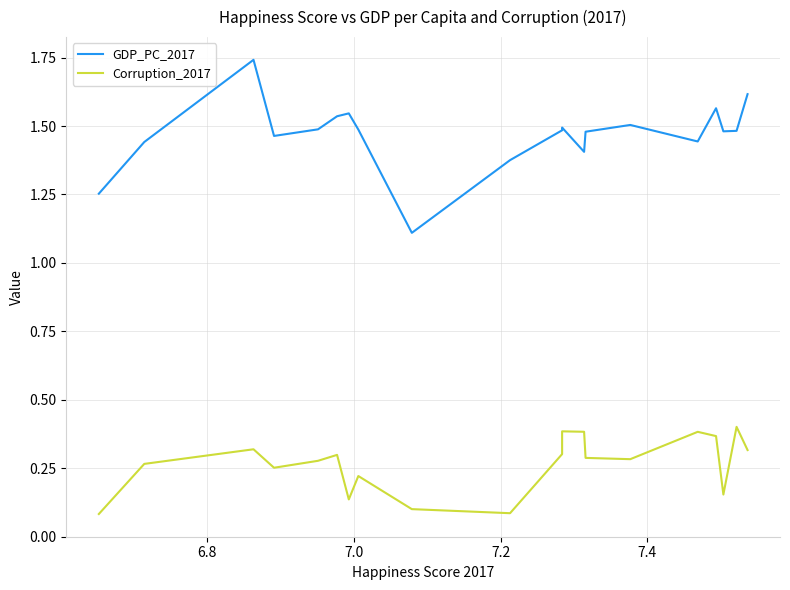

Does the chart display data point markers on the line(s)?

No